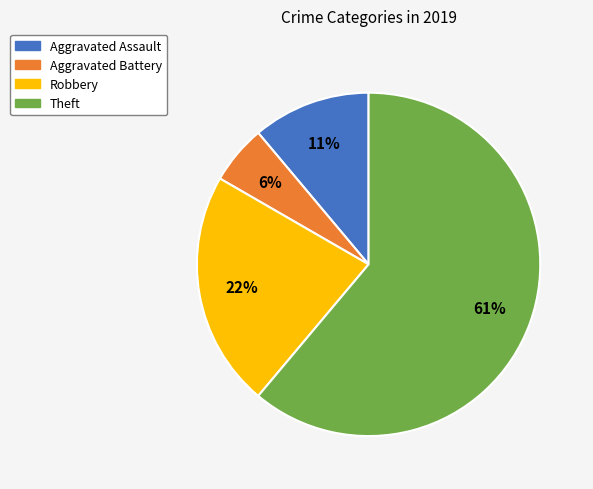

To the nearest percent, what portion does Aggravated Battery represent?

6%